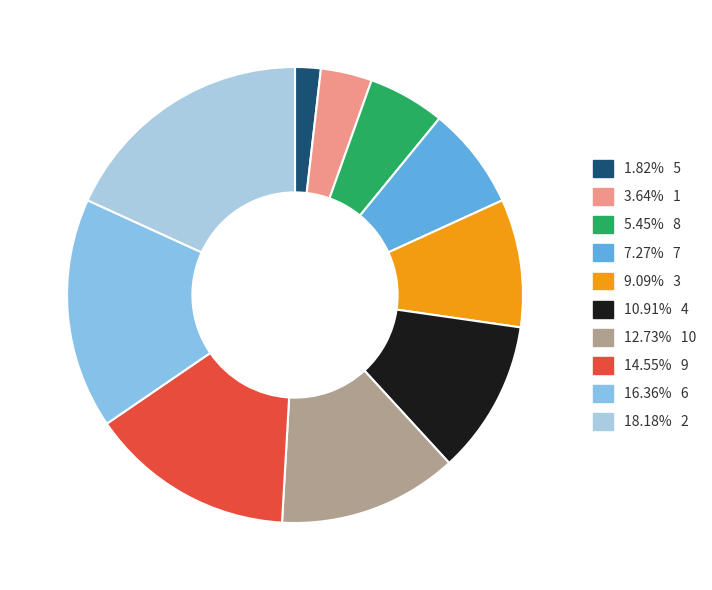

Which slice is the largest?

2